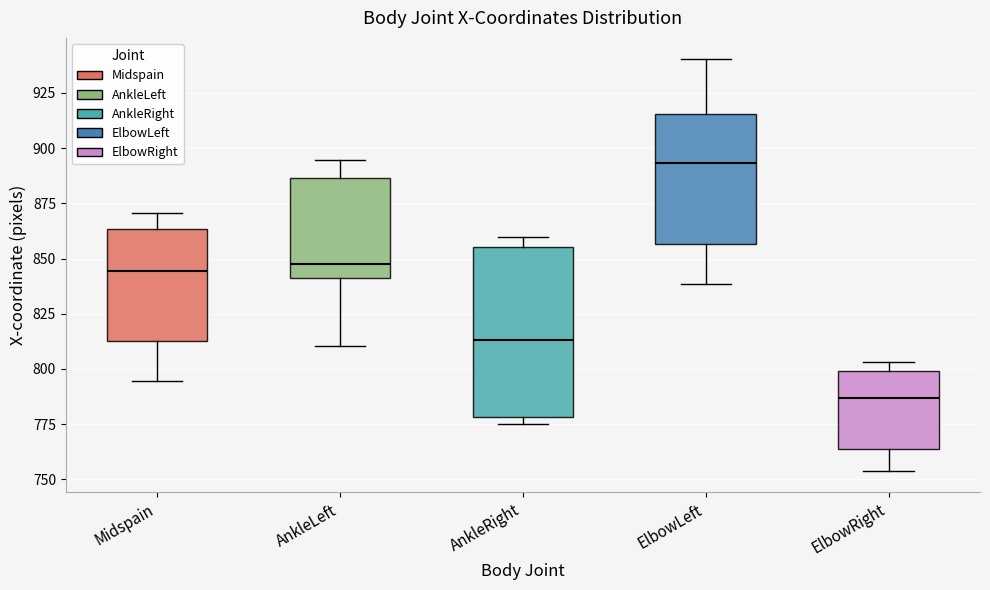

Reading left to right, read every box against the y-axis: the position of its median line, the range the box covers, and the ends of its whiskers. The values are not printed on the chart, so give them approximately, as read against the axis.

Midspain: median 845, box 815 to 865, whiskers 795 to 870
AnkleLeft: median 845, box 840 to 885, whiskers 810 to 895
AnkleRight: median 815, box 780 to 855, whiskers 775 to 860
ElbowLeft: median 895, box 855 to 915, whiskers 840 to 940
ElbowRight: median 785, box 765 to 800, whiskers 755 to 805